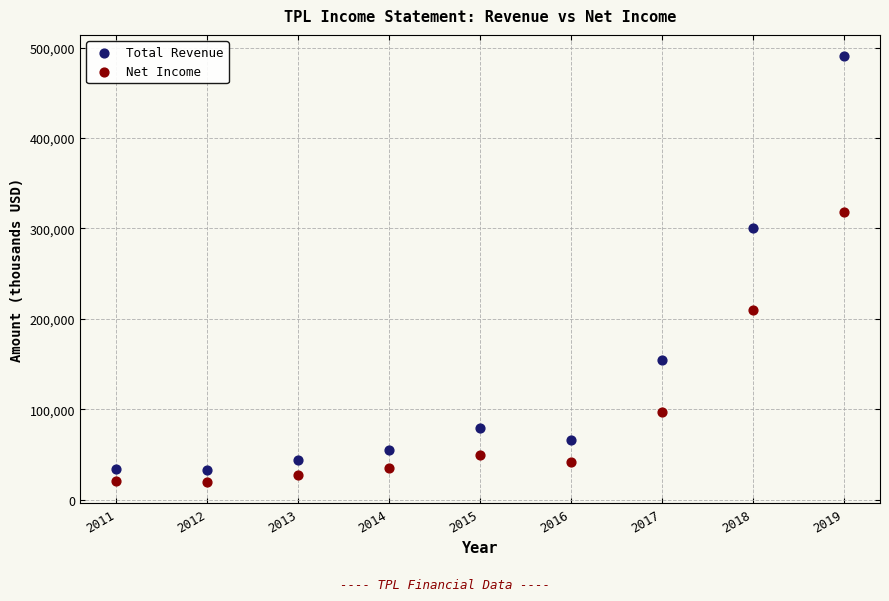

Which series has the widest spread of Y values?

Total Revenue